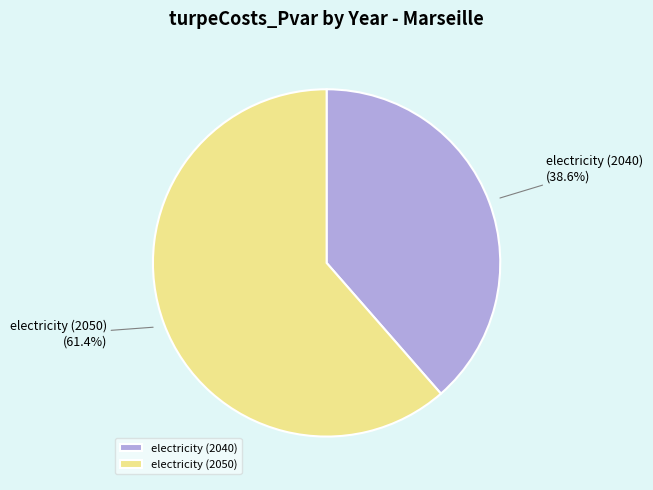

Does electricity (2050) represent more than half of the total?

Yes